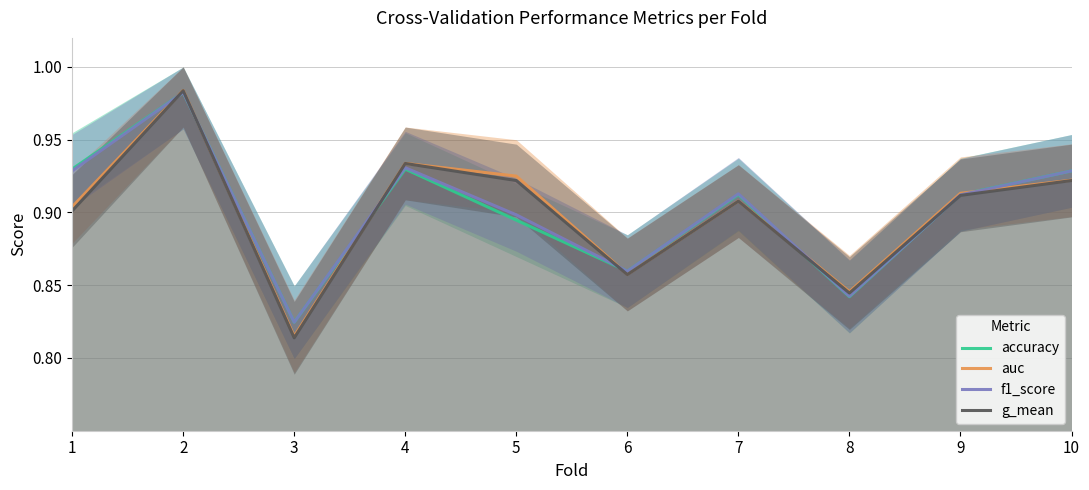

List the series in order of their peak value, highest first.

auc, g_mean, f1_score, accuracy